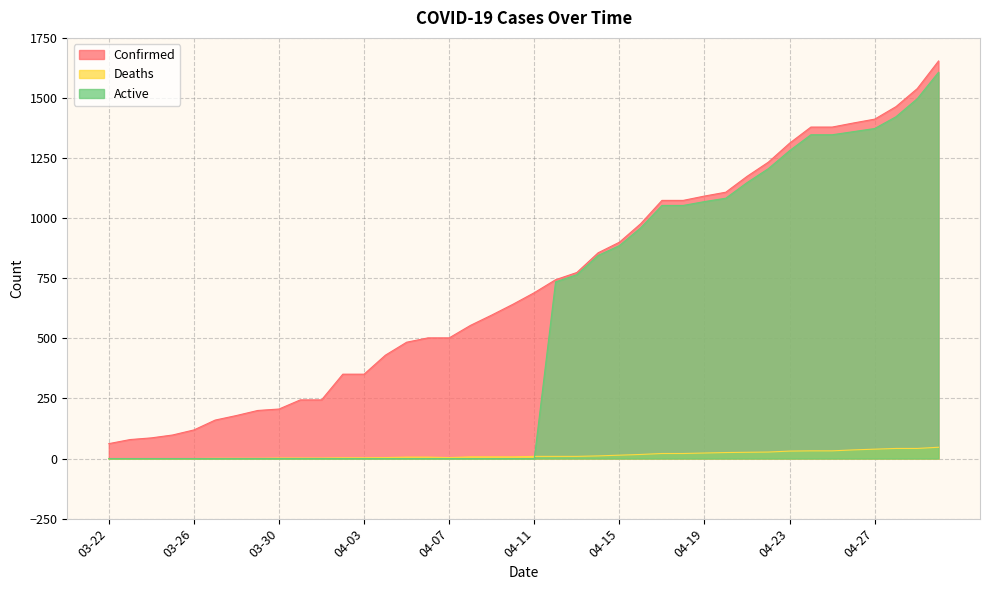

Where does the Confirmed series first go above 690?

04-12